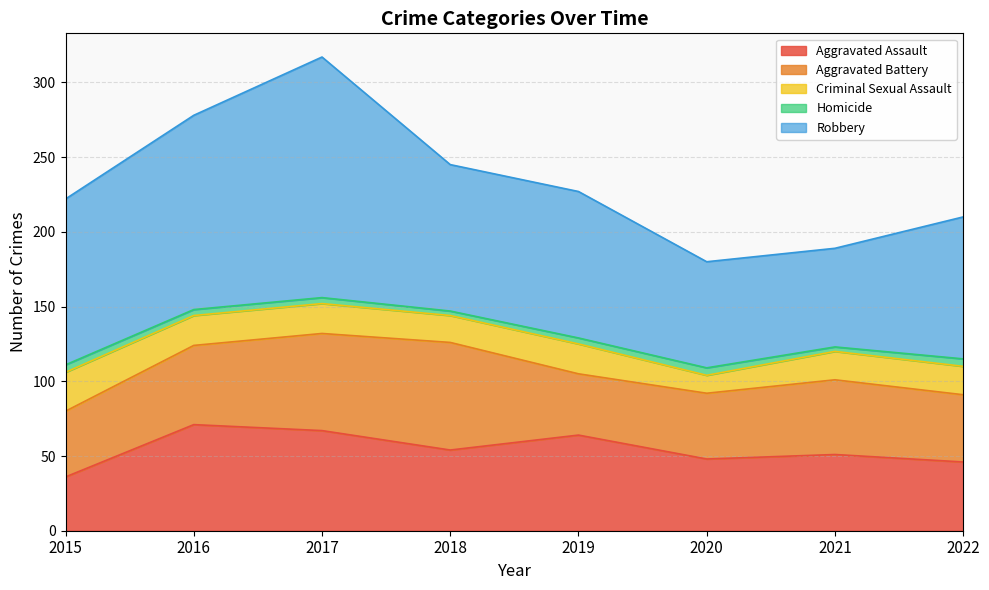

Rank the series at 2017 from lowest to highest value.

Homicide, Criminal Sexual Assault, Aggravated Battery, Aggravated Assault, Robbery